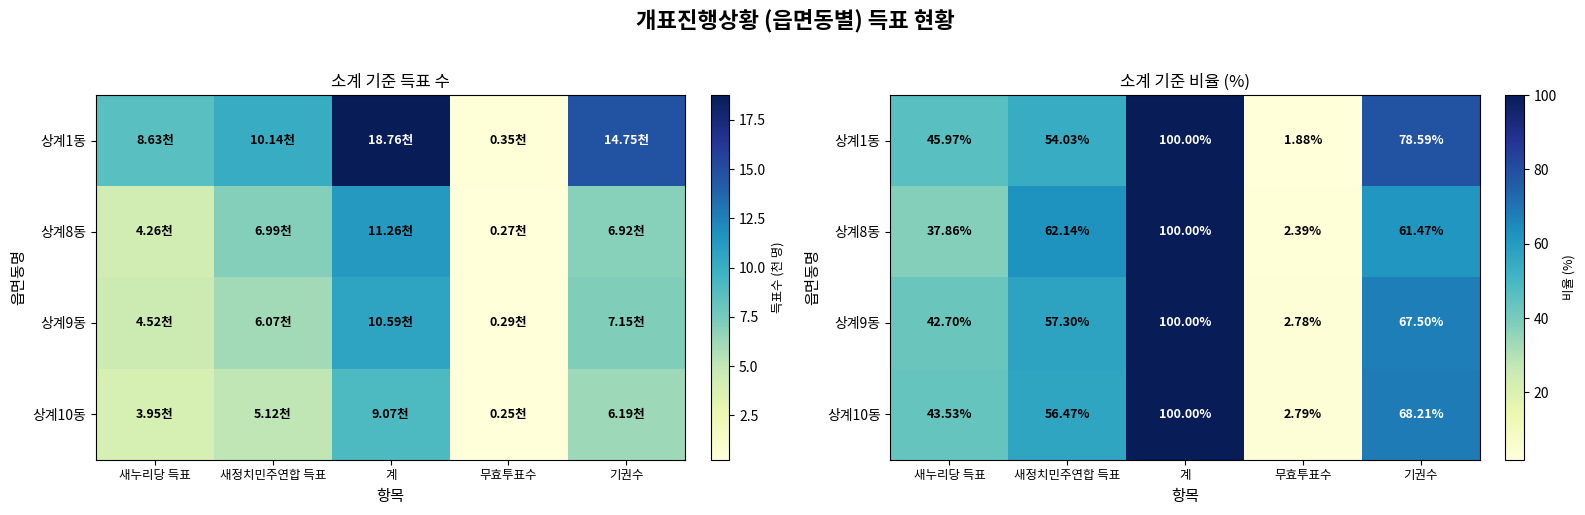

How many data points in 상계8동 are above 61?

3